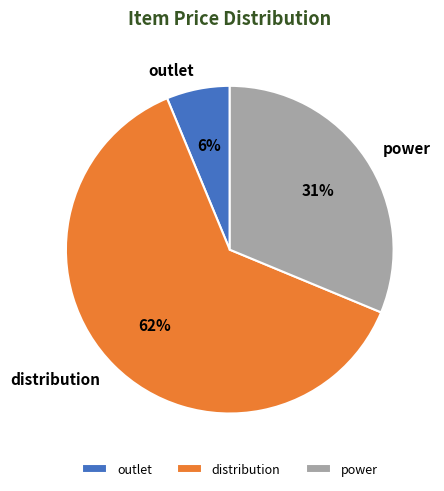

Between power and outlet, which is larger?

power